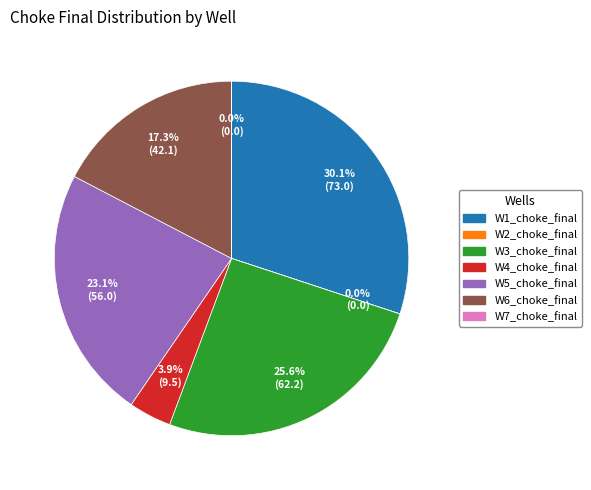

How much of the chart is everything except W3_choke_final?

74.4%